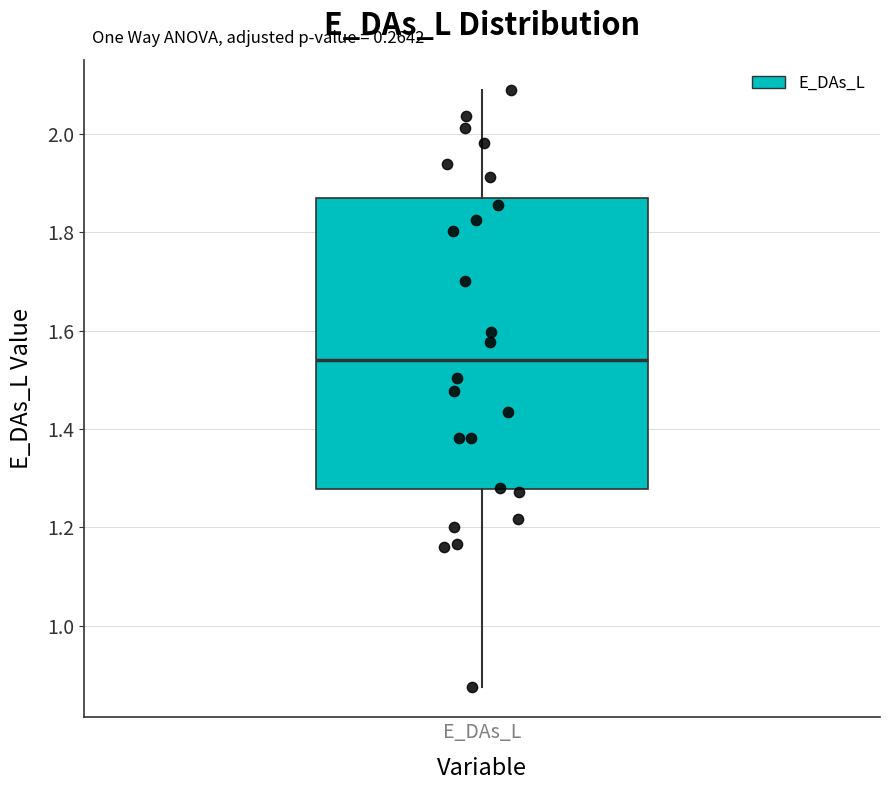

Read this box plot against the y-axis: the position of the median line, the range covered by the box, and the ends of both whiskers. The values are not printed on the chart, so give them approximately, as read against the axis.

median 1.54, box 1.28 to 1.86, whiskers 0.88 to 2.08